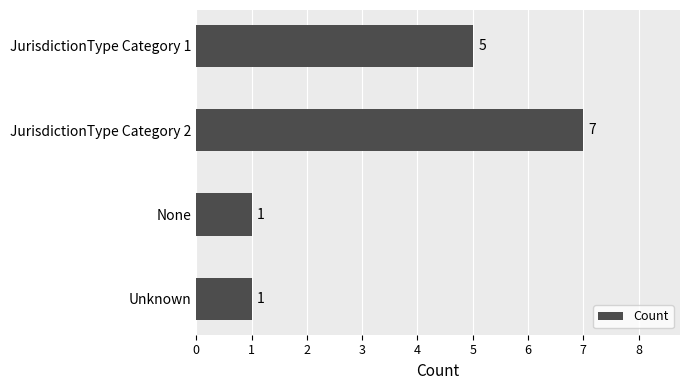

Reading top to bottom, extract all data points from this chart.

5	7	1	1